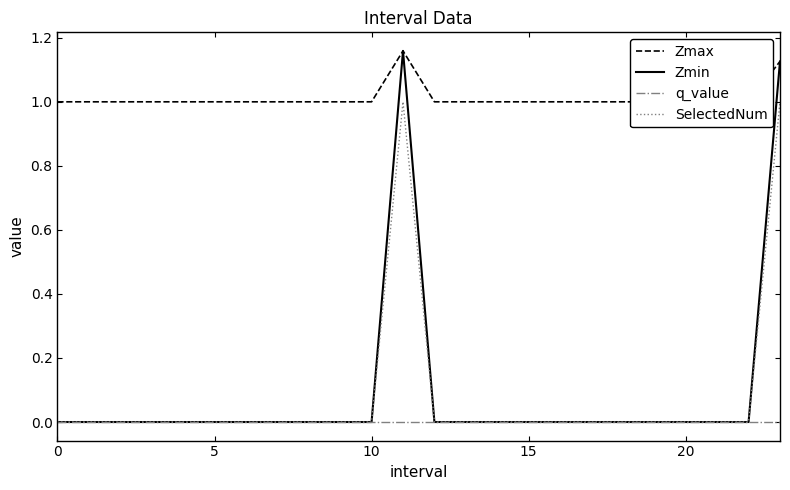

The value of Zmax at 16 is 0.6. True or false?

False